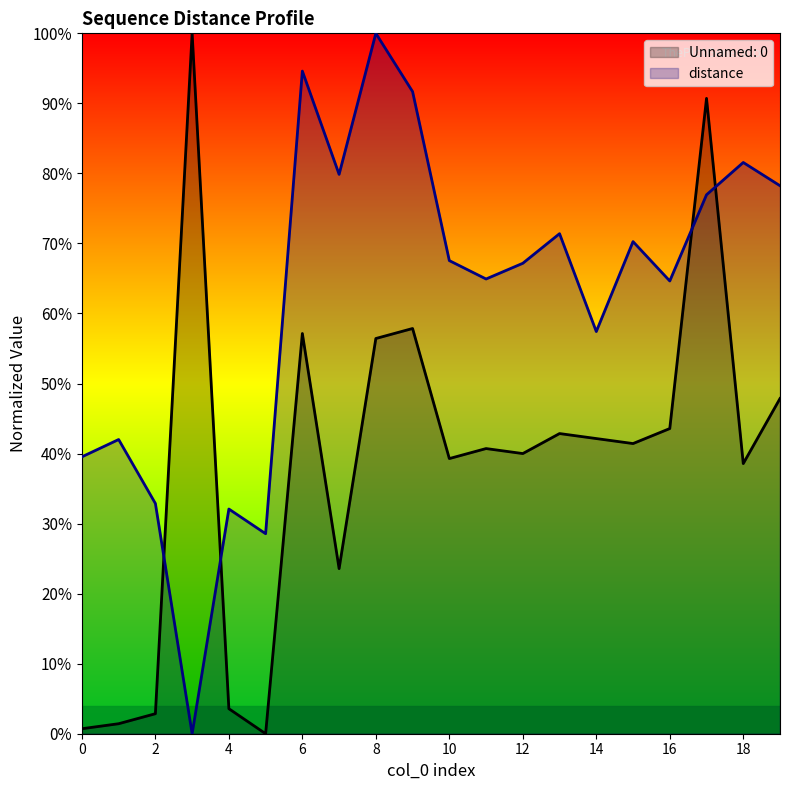

What is the difference between the maximum and minimum values in the Unnamed: 0 series?

1.0